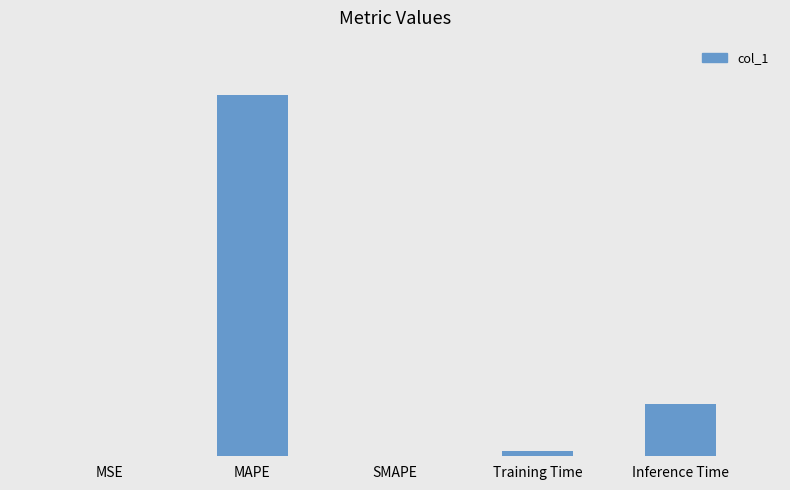

Are the bars horizontal?

No